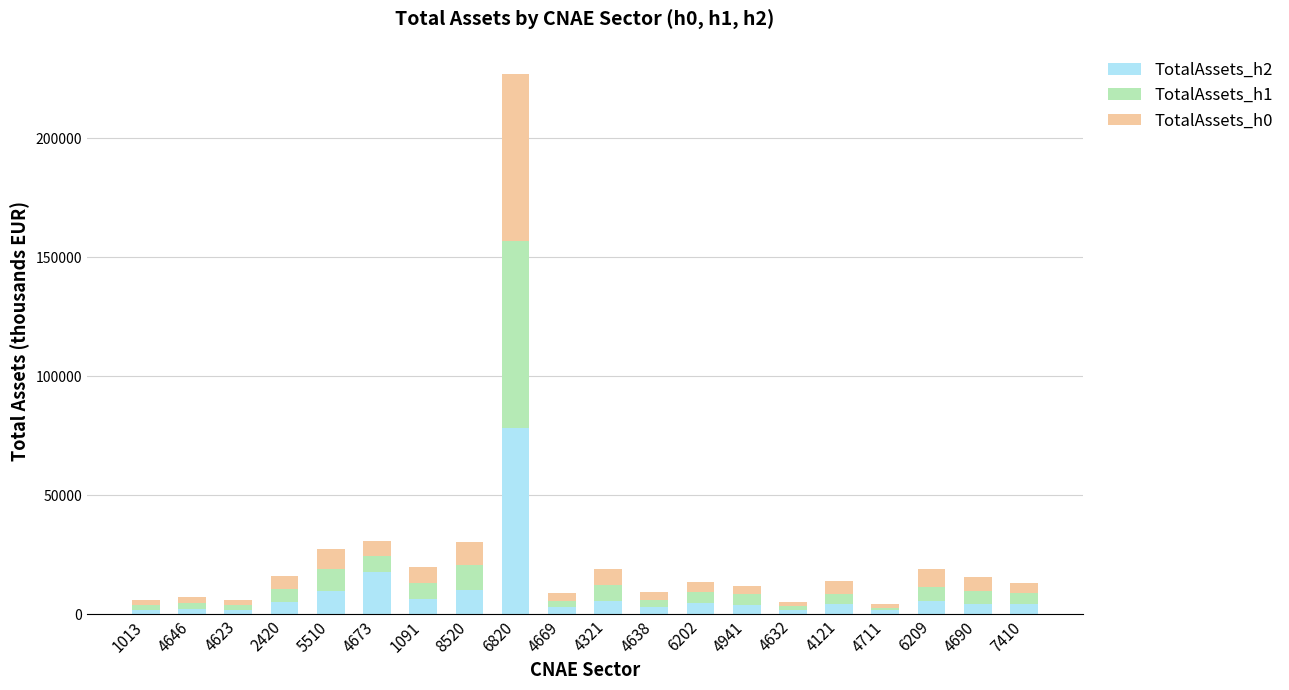

What is the average value of the TotalAssets_h2 series?

8836.3